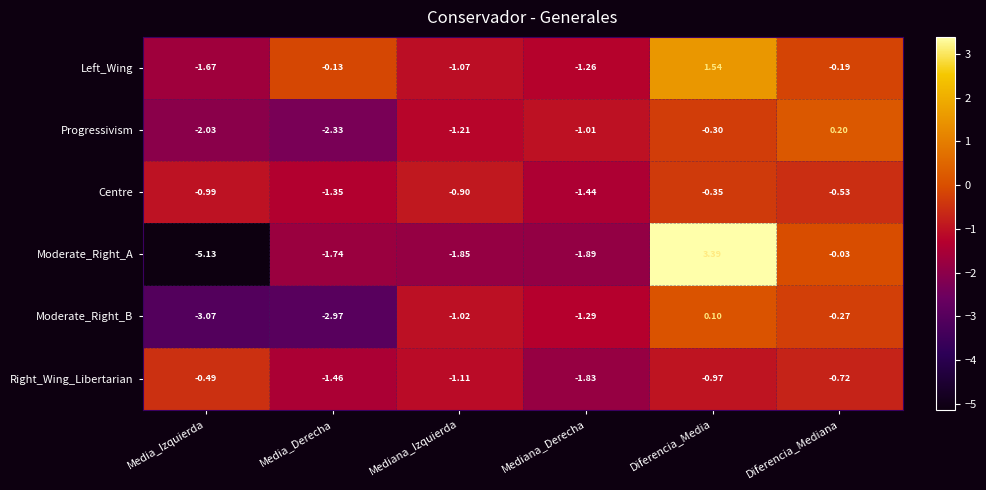

Is the value of Left_Wing at Mediana_Derecha greater than the value of Right_Wing_Libertarian at Mediana_Izquierda?

No